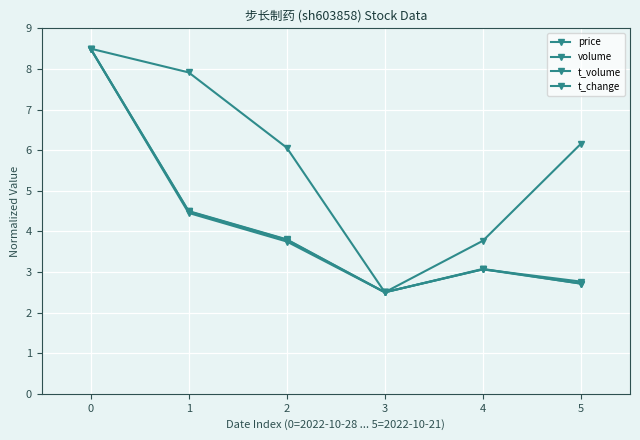

How many lines are shown in the chart?

4